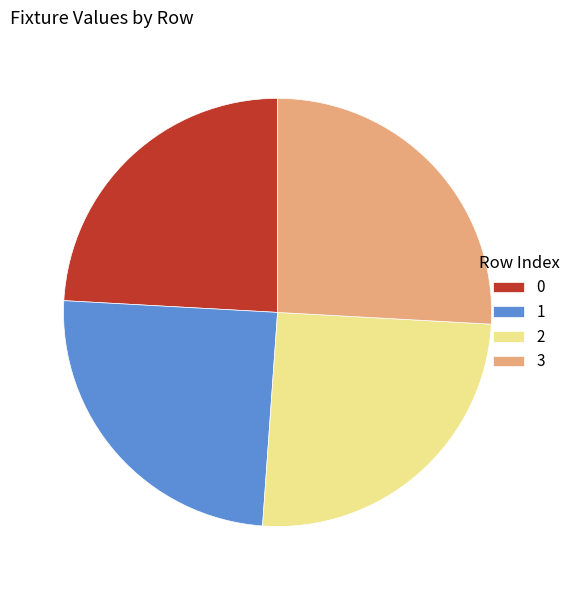

Approximately how many times larger is the value at 1 compared to 3?

1.0